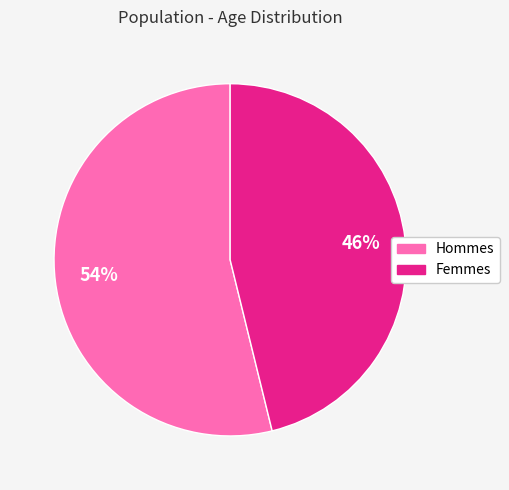

To the nearest percent, what is the difference between the largest and smallest slice percentages?

8%